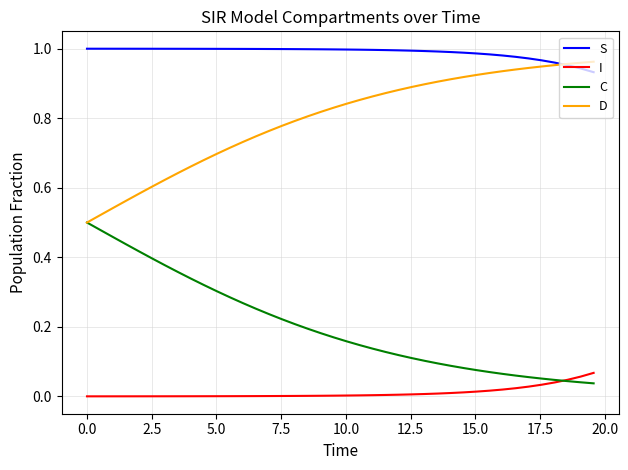

How many times do I and C cross each other?

1